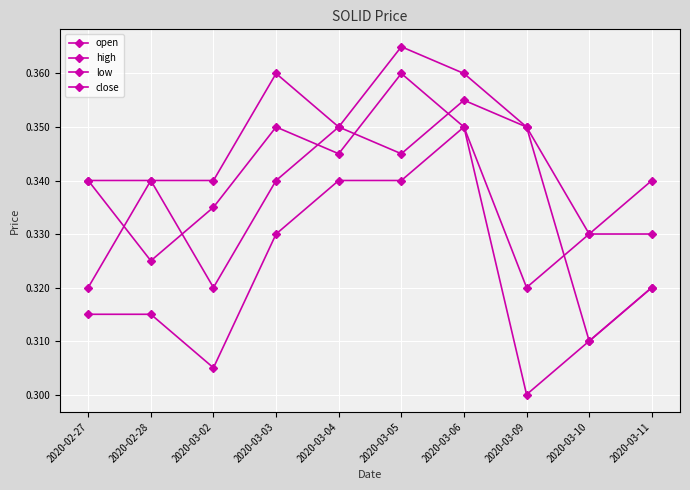

At which category does low reach its first local peak?

2020-03-06